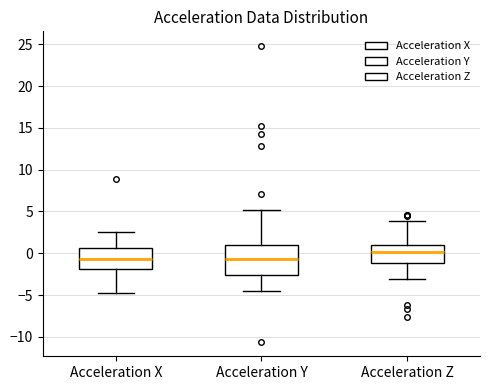

Where does the median line of the box for Acceleration X sit on the y-axis? The values are not printed on the chart, so give them approximately, as read against the axis.

-0.5